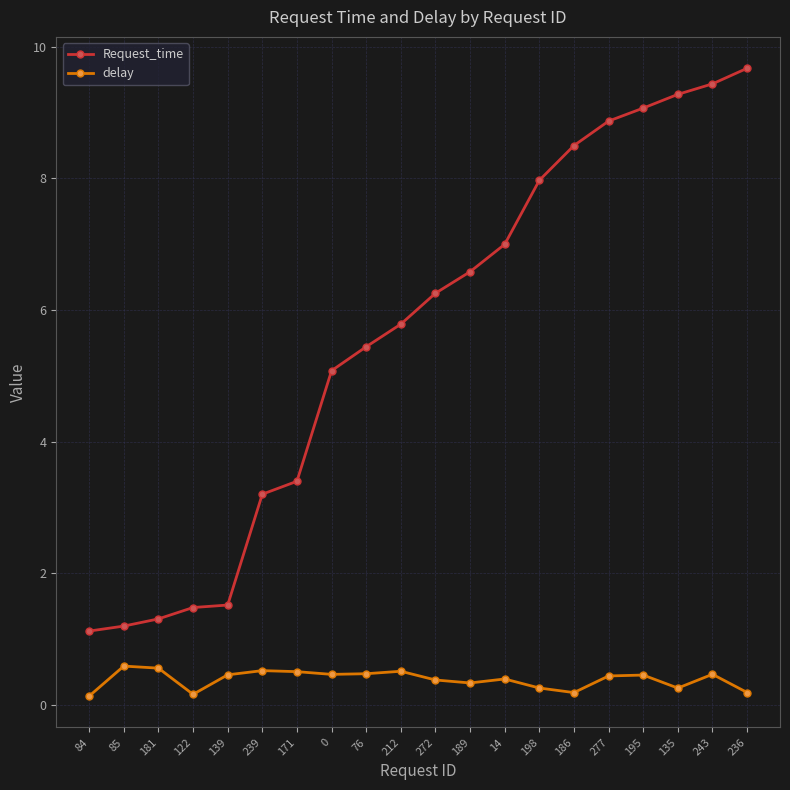

How many data points in Request_time are above 6?

10